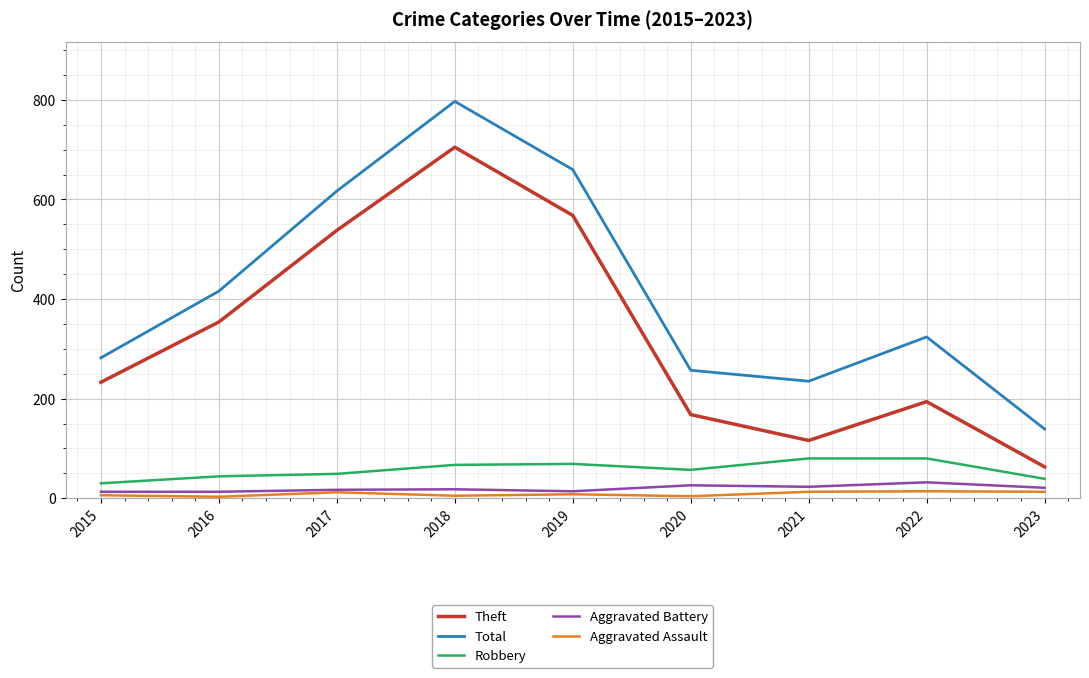

True or false: Aggravated Assault has a value of 14 at 2022.

True